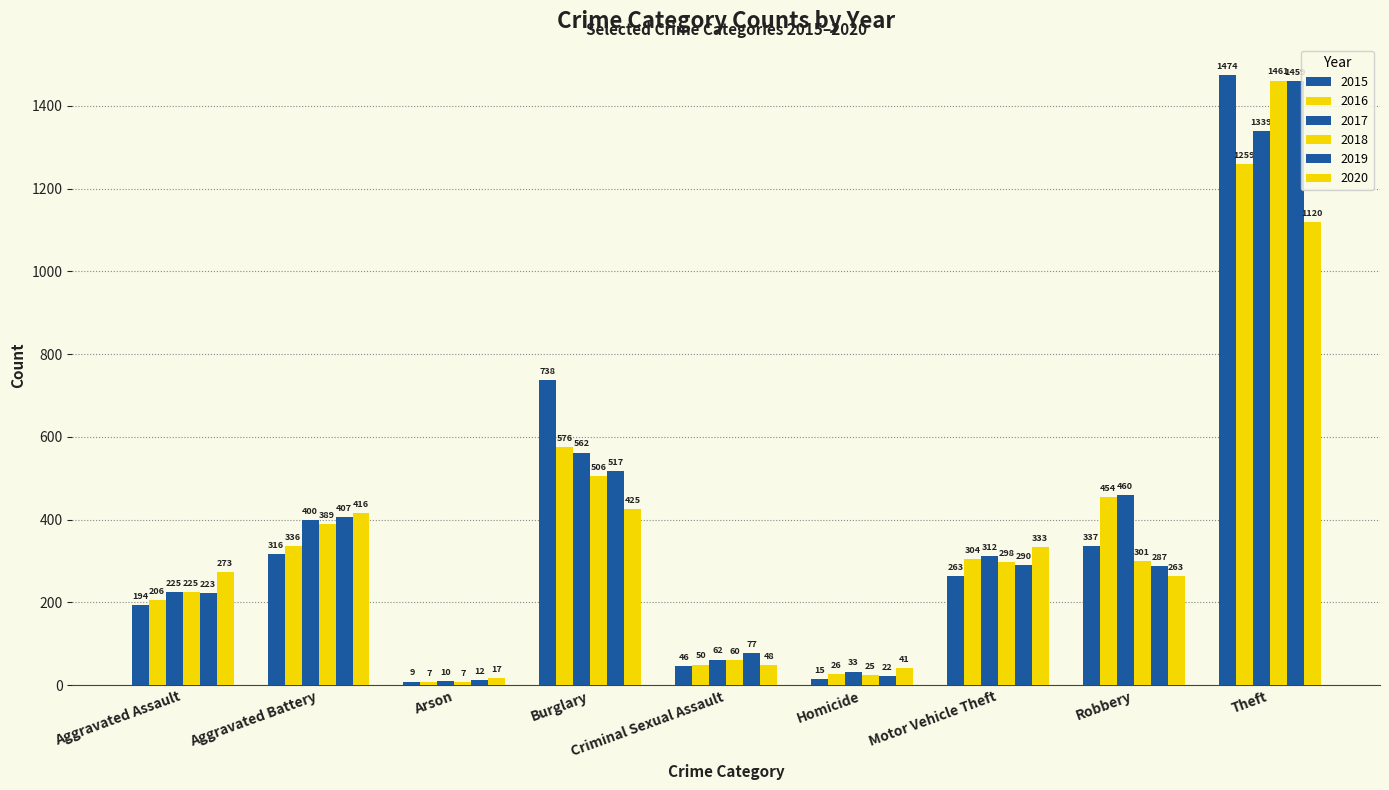

What is the label of the 1st bar from the left?

Aggravated Assault